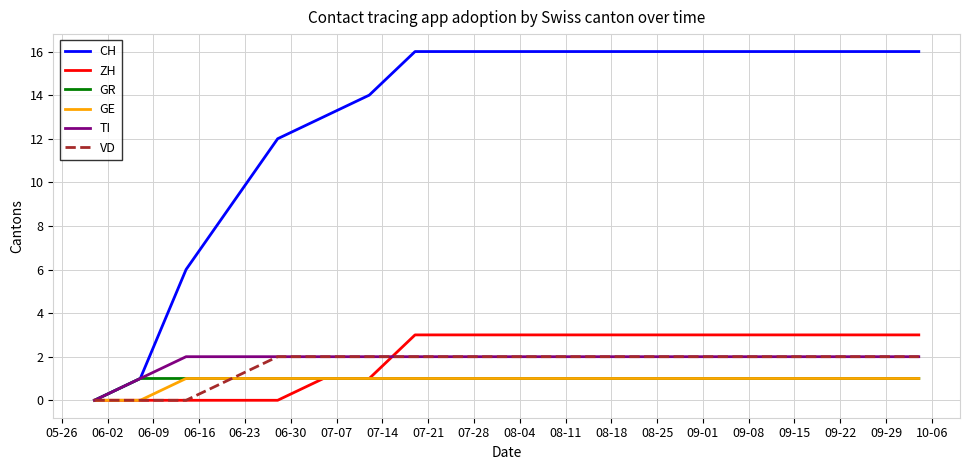

Count the GR values in the range 1 to 2.

18